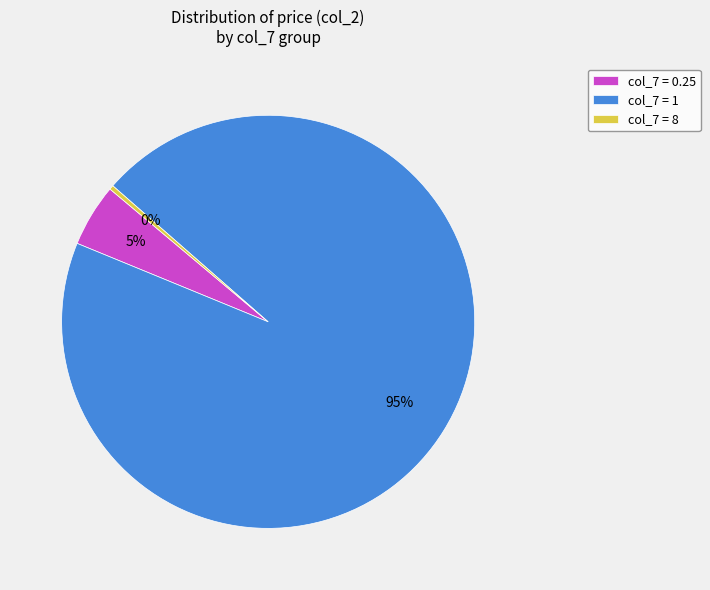

Combined, do col_7 = 8 and col_7 = 1 account for over 50%?

Yes